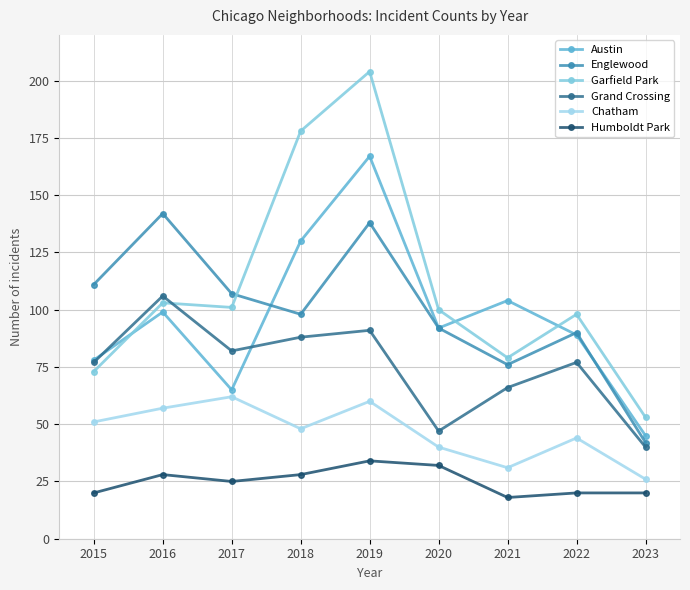

How many values in the Chatham series are below 48?

4